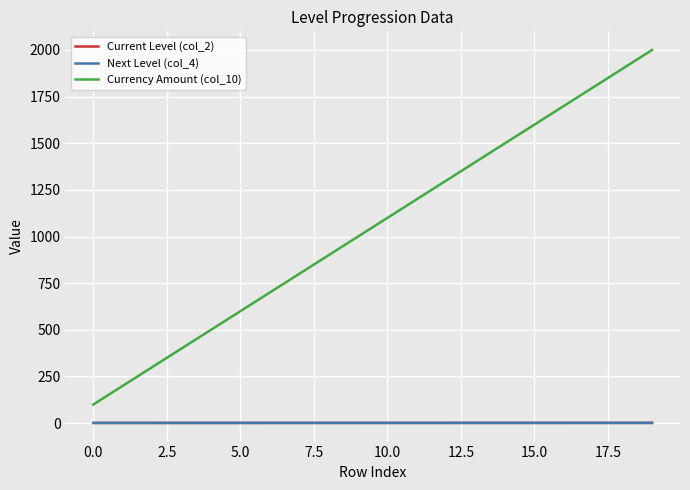

Does the chart display data point markers on the line(s)?

No